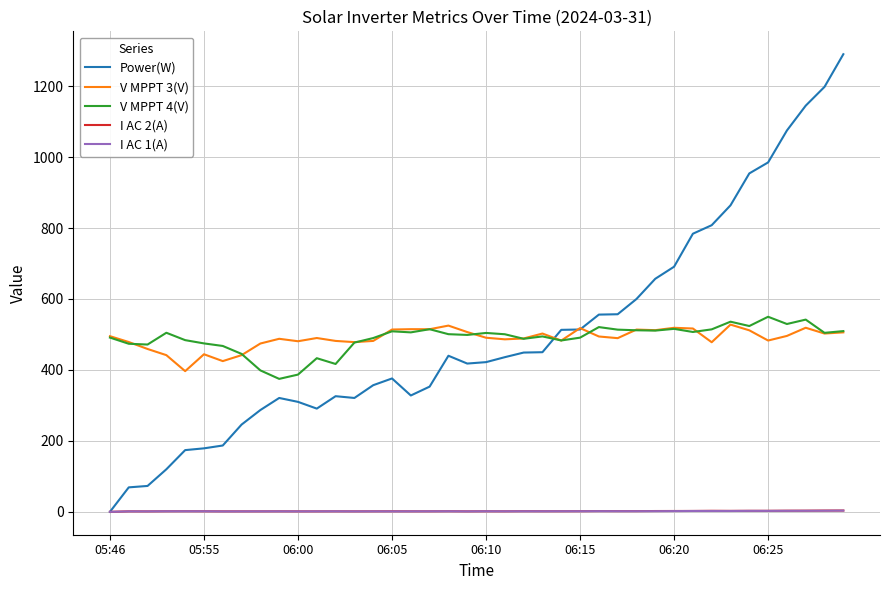

True or false: V MPPT 4(V) and I AC 2(A) cross at least once.

False